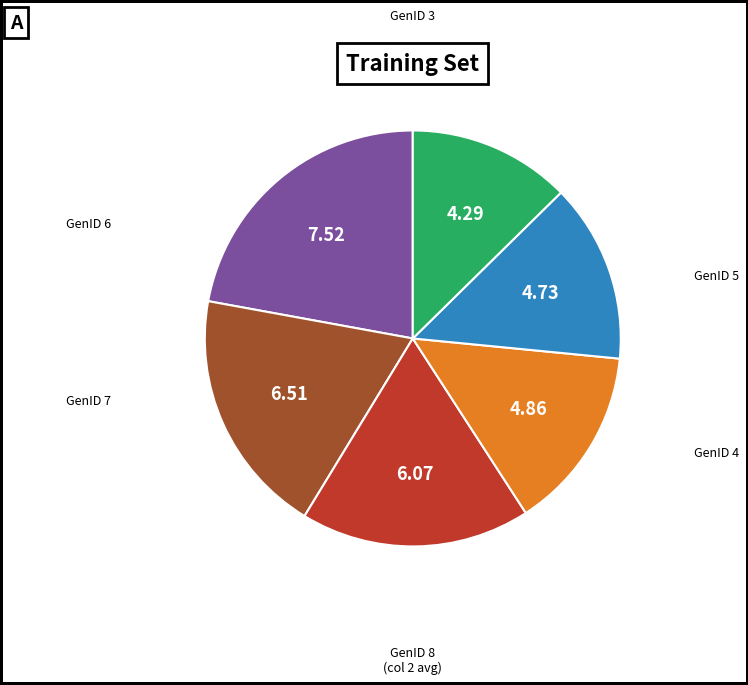

Is there any slice that represents more than half of the pie?

No